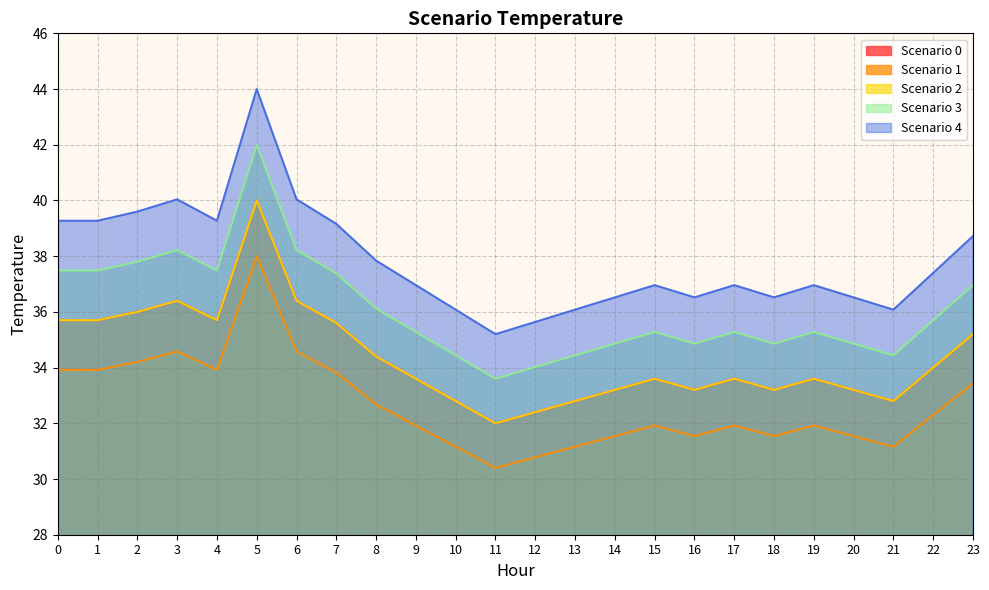

True or false: Scenario 1 and Scenario 0 intersect in this chart.

False